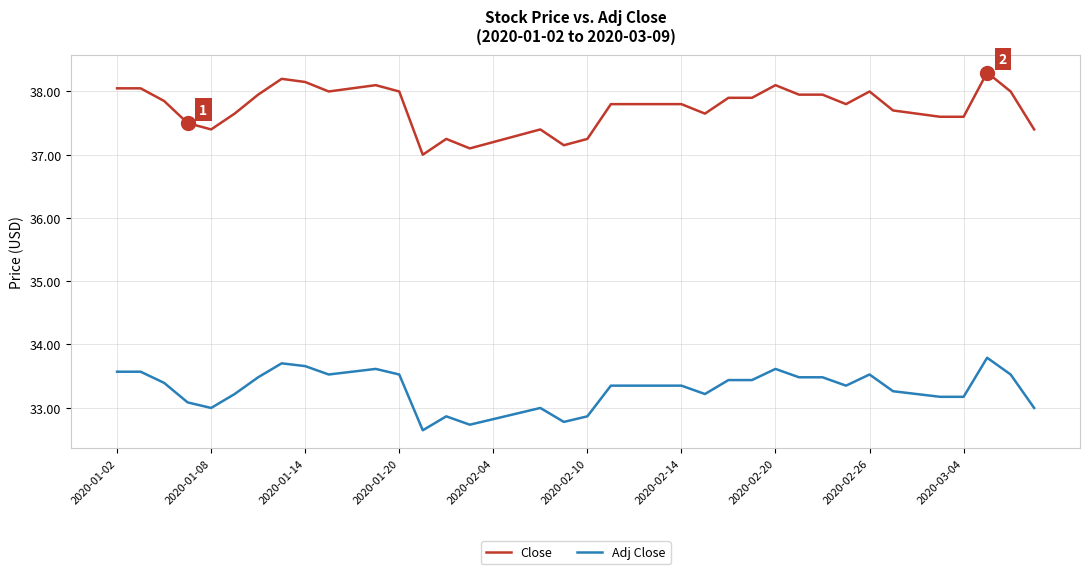

Rank the series by their average value, from highest to lowest.

Close, Adj Close